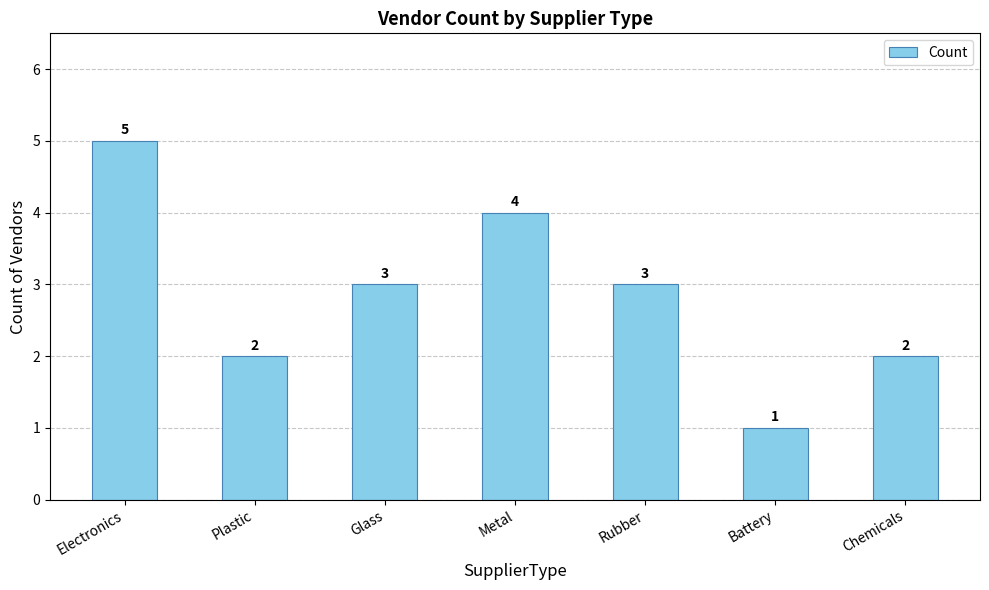

What is the greatest value displayed?

5